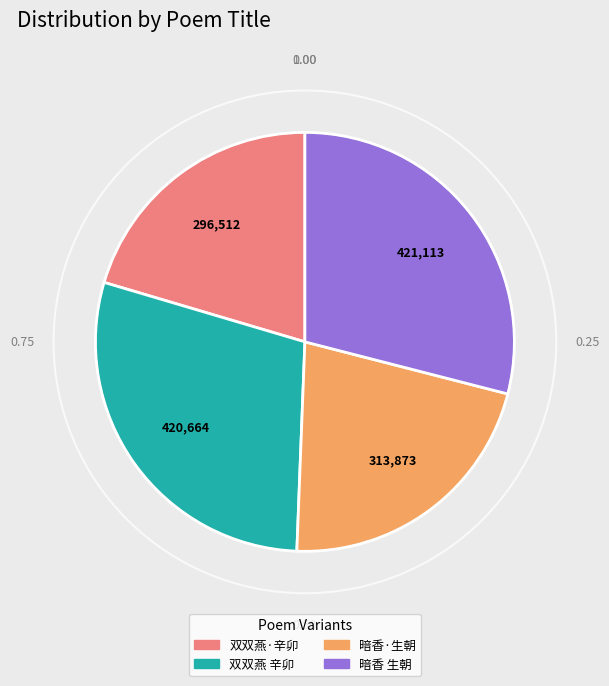

Is there any slice that represents more than half of the pie?

No